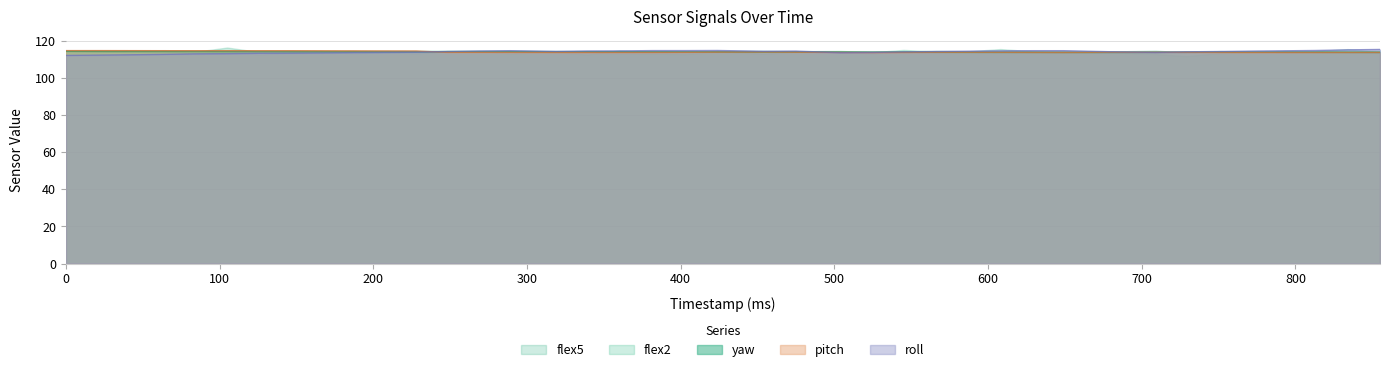

What is the average value of the roll series?

113.9